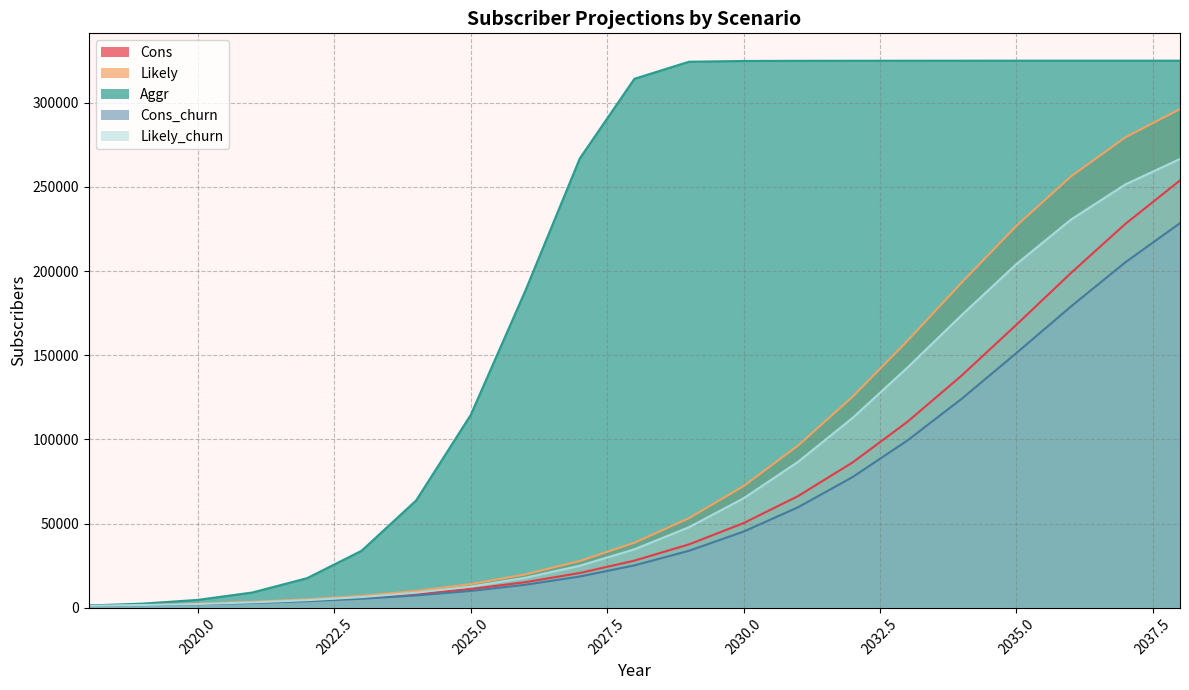

Which has a higher value, 2033 or 2026?

2033